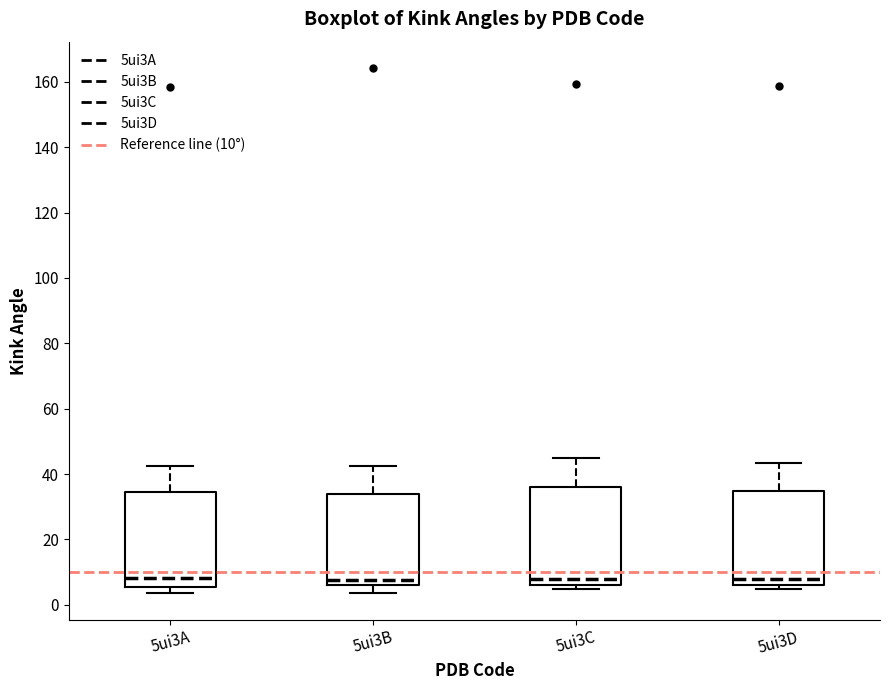

Reading left to right, transcribe this box plot: for each box, give where its median line is, the range the box spans, and where its two whiskers end, as read against the y-axis. The values are not printed on the chart, so give them approximately, as read against the axis.

5ui3A: median 8, box 6 to 34, whiskers 4 to 42
5ui3B: median 8, box 6 to 34, whiskers 4 to 42
5ui3C: median 8, box 6 to 36, whiskers 4 to 44
5ui3D: median 8, box 6 to 34, whiskers 4 to 44